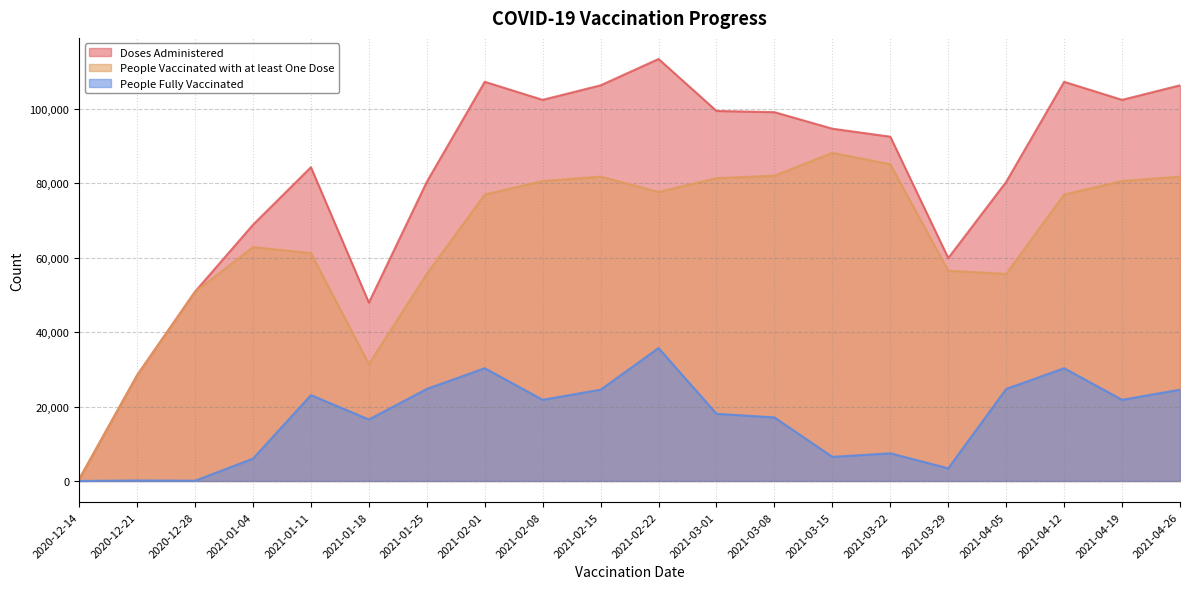

What is the label of the 1st point from the right?

2021-04-26